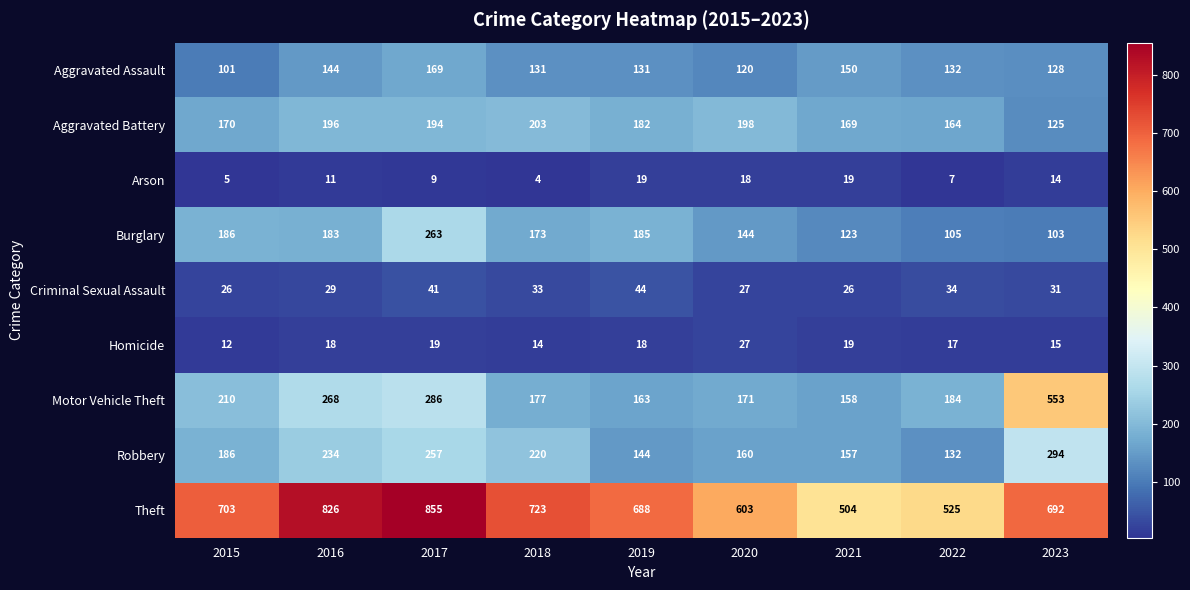

How many values in the Robbery series are below 186?

4